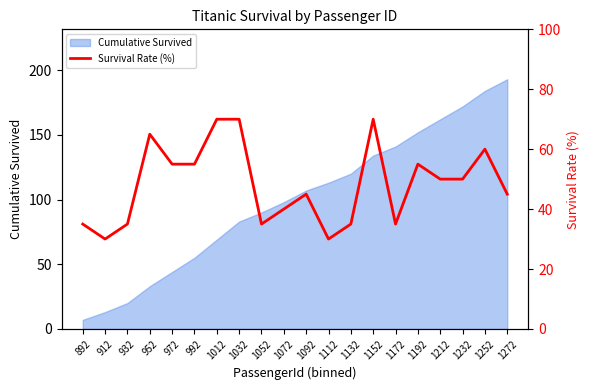

What is the difference between the values at 1032 and 1072?

30.0